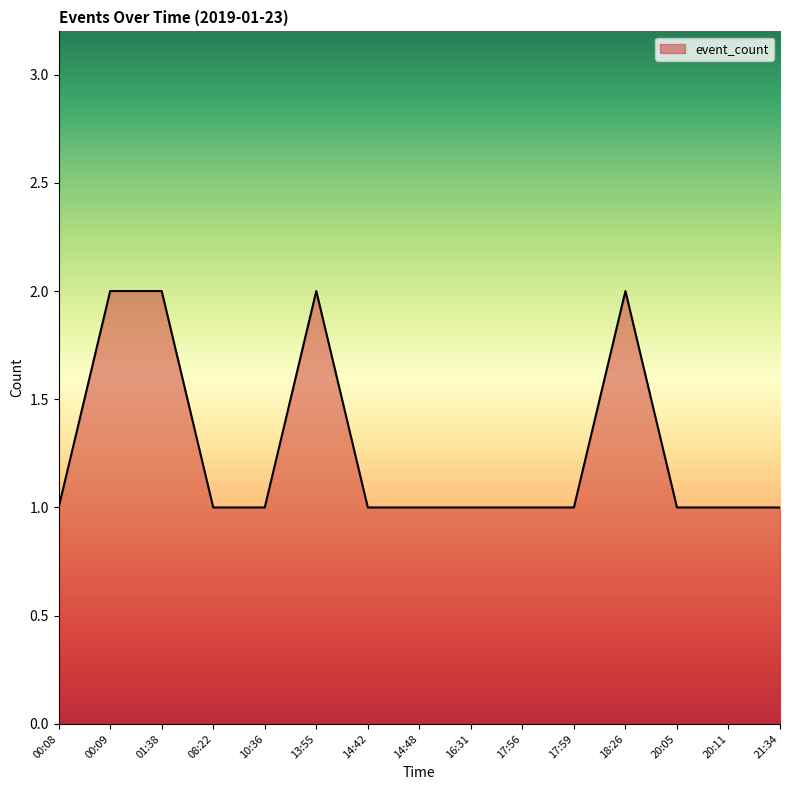

The value at 17:56 is 1. True or false?

True